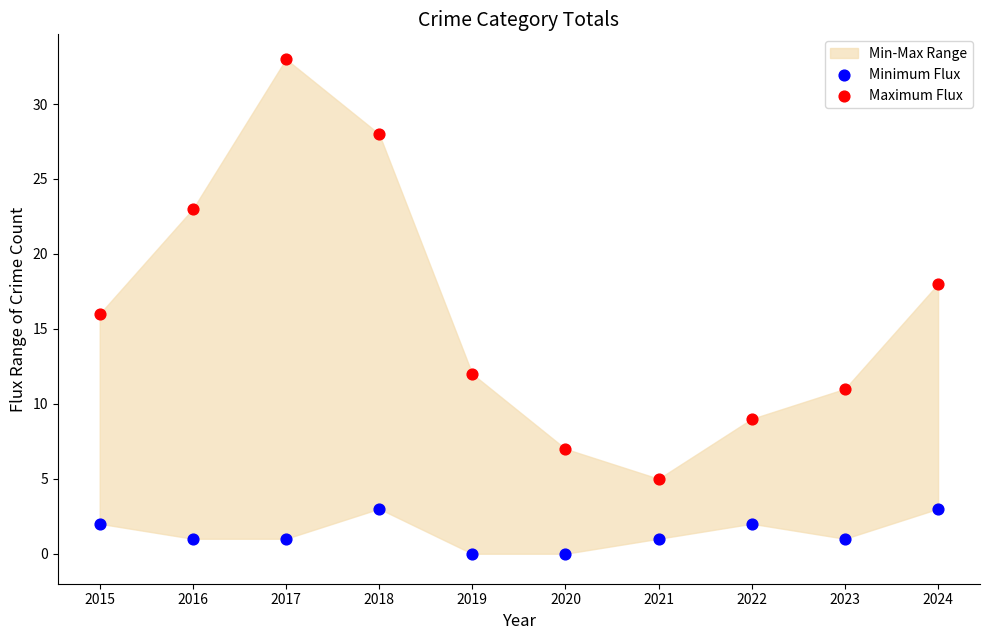

Which series has the widest spread of Y values?

Maximum Flux